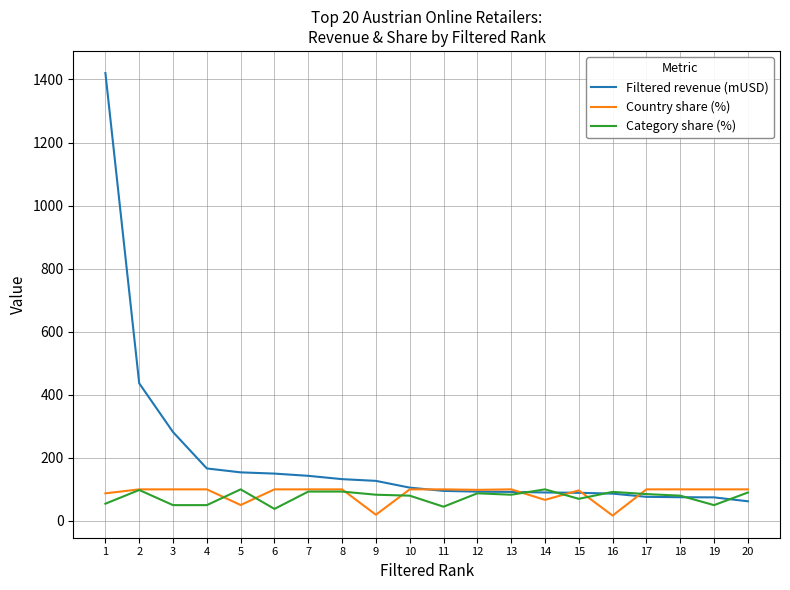

What is the difference between the Country share (%) values at 12 and 7?

1.5